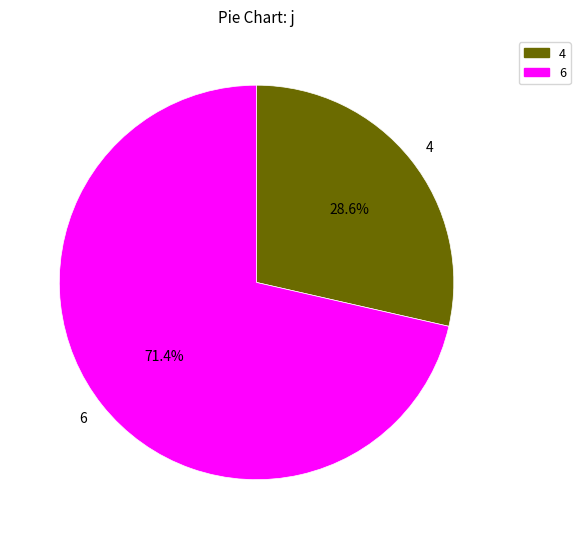

What is the smallest slice in the pie chart?

4